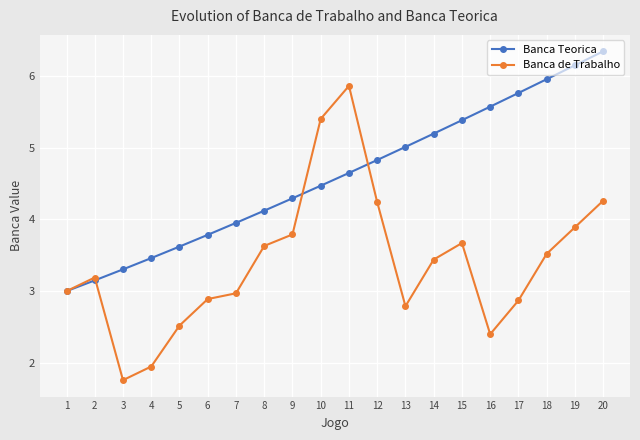

Rank the series by their average value, from lowest to highest.

Banca de Trabalho, Banca Teorica